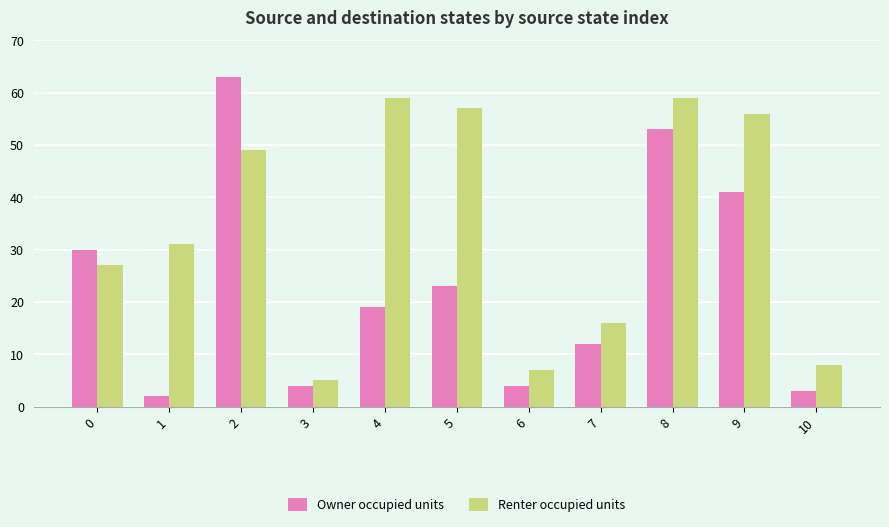

What is the approximate value of Owner occupied units at 4?

19